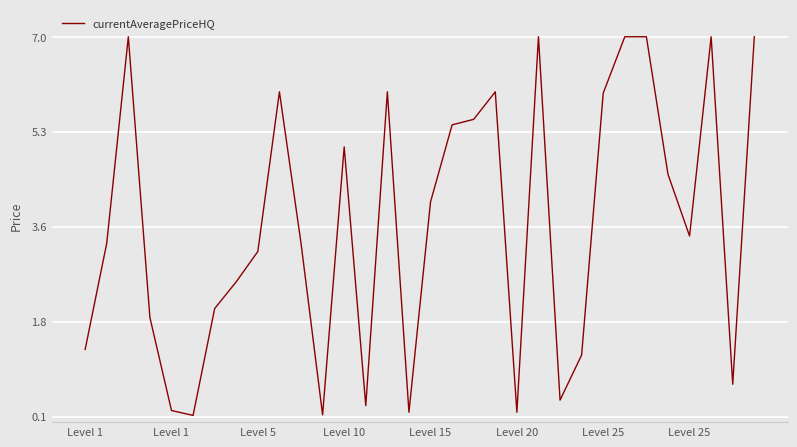

What is the difference between the maximum and minimum values?

6.9